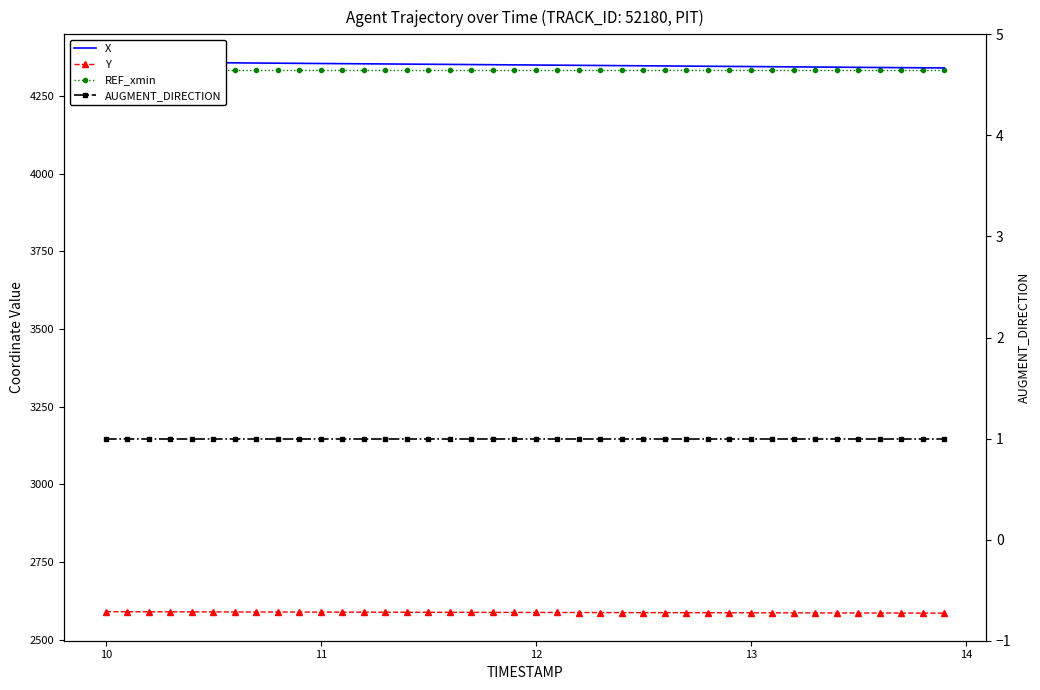

True or false: Y and REF_xmin cross at least once.

False